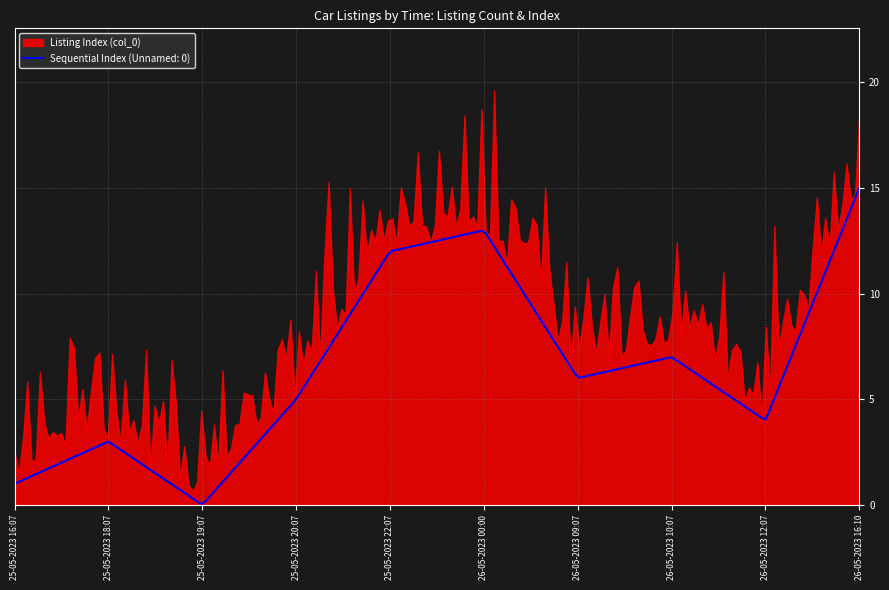

What position from the right is 25-05-2023 22:07?

6